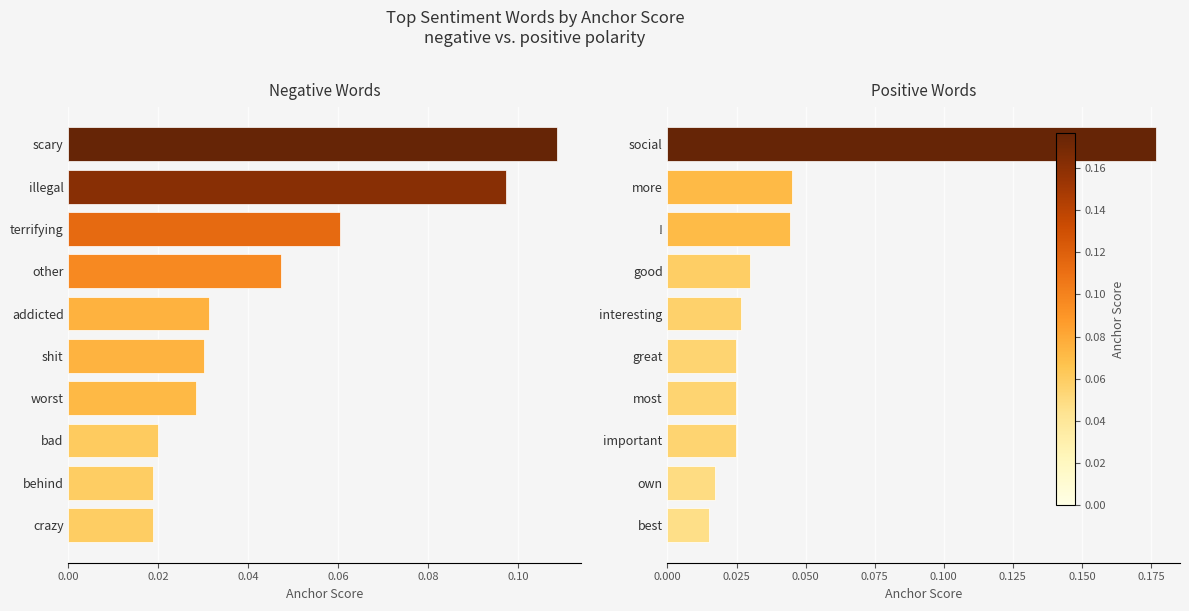

How many bars are there in total?

20